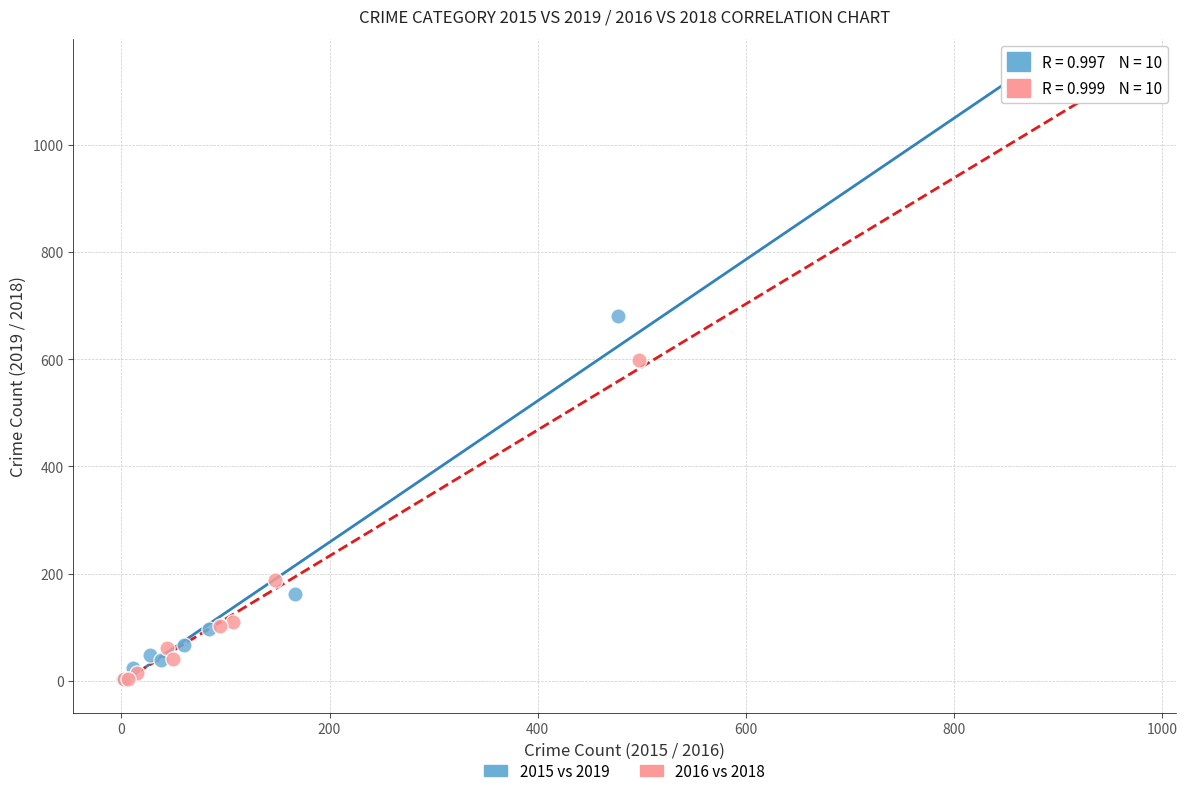

Which series has the widest spread of Y values?

2016 vs 2018